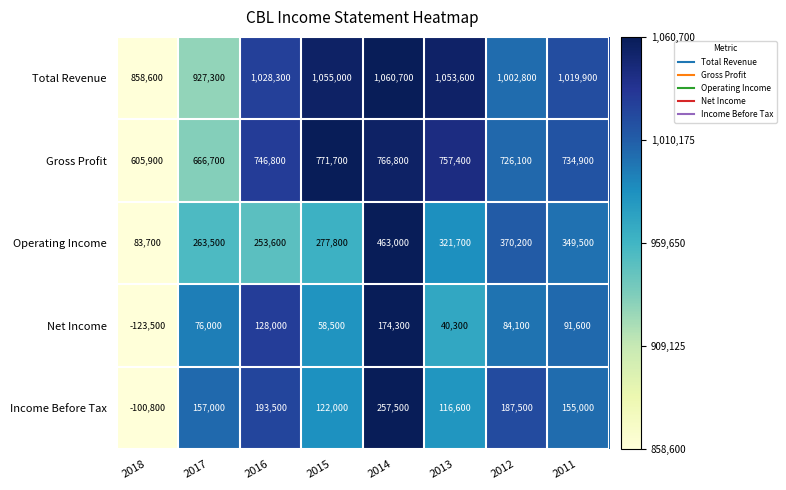

How many data points does each series have?

8